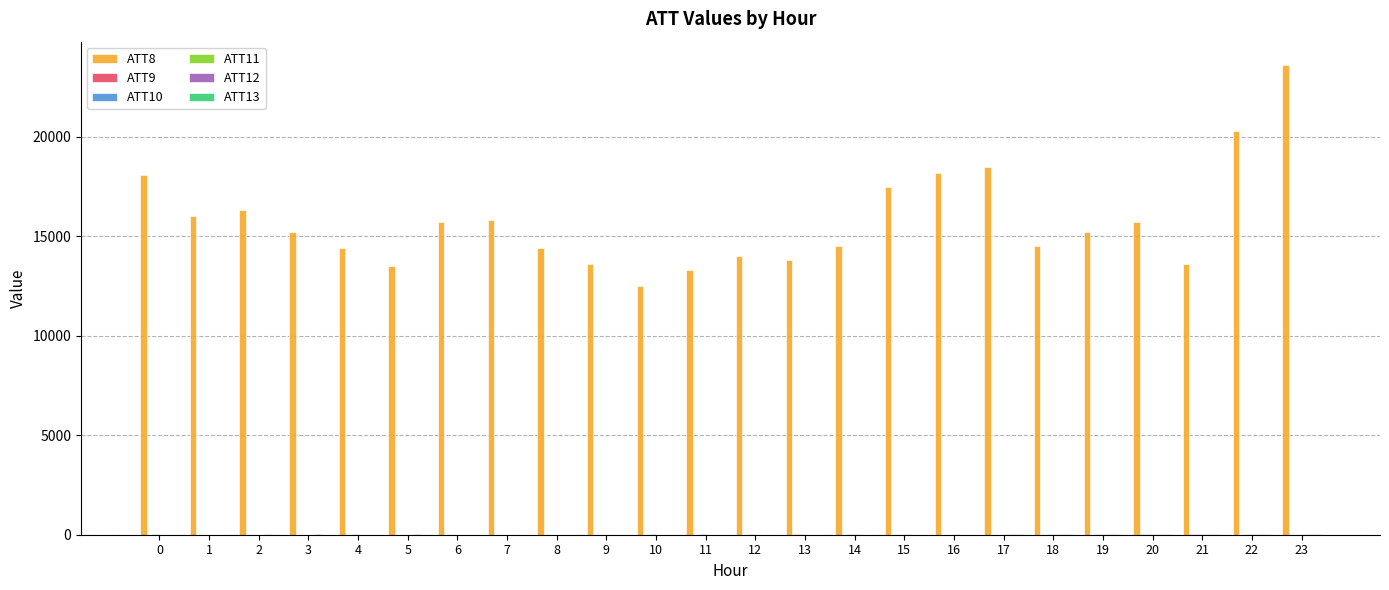

Which series has the largest total across all categories?

ATT8